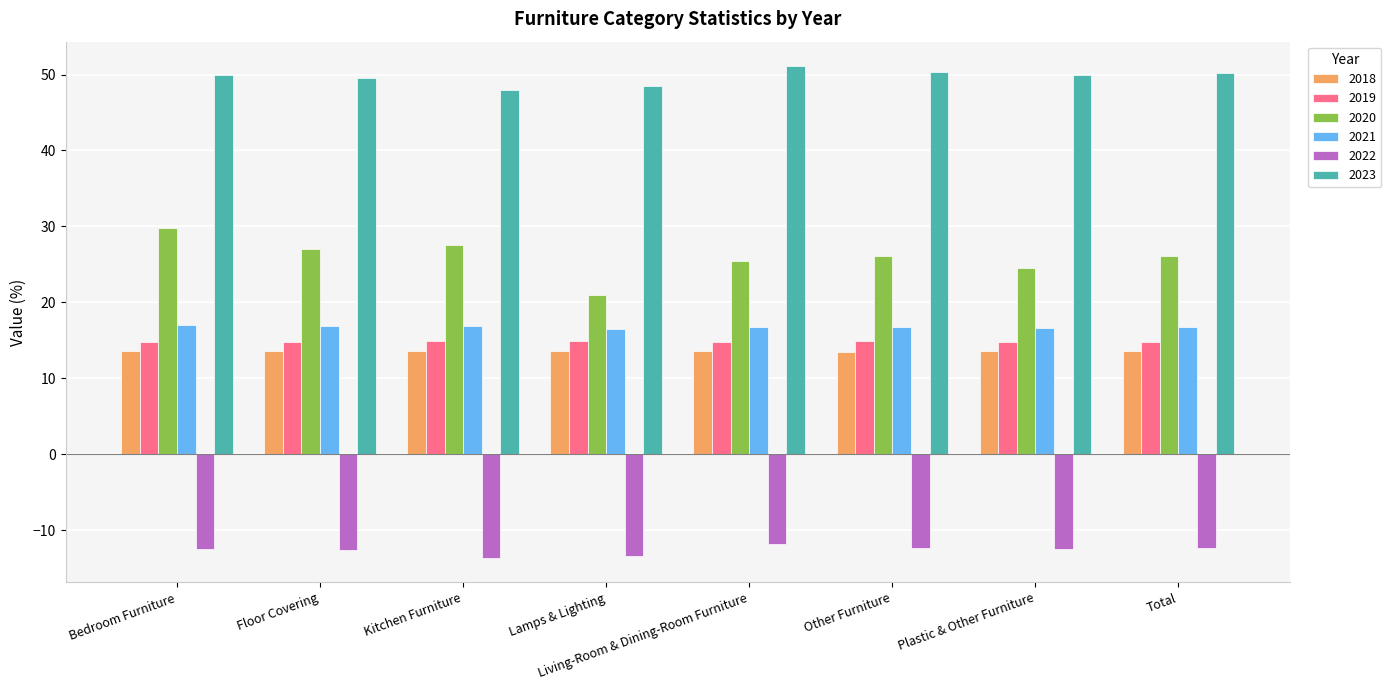

The value of 2020 at Living-Room & Dining-Room Furniture is 34.7. True or false?

False